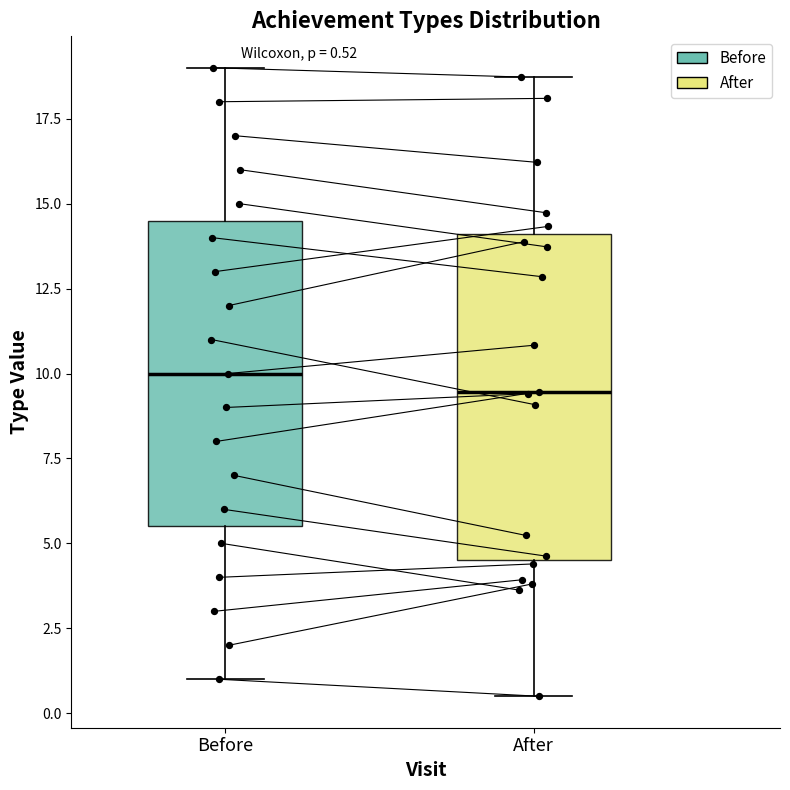

Which box has the highest median line?

Before